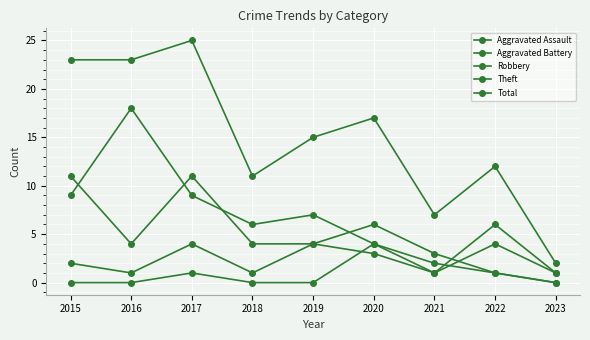

How many categories are shown in the chart?

9